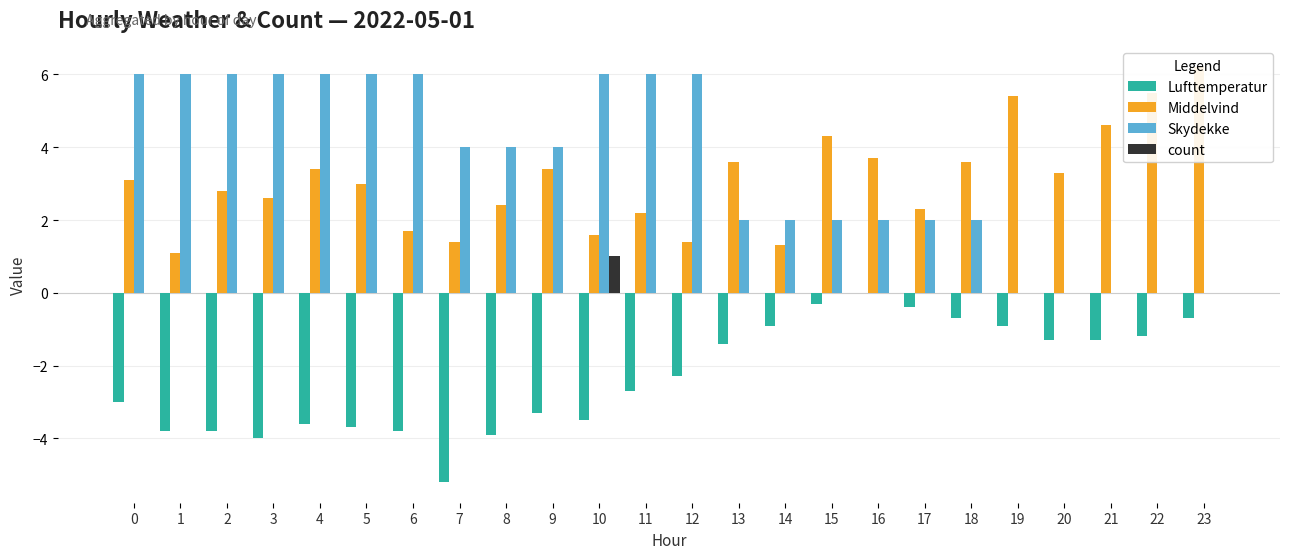

What are all the series names shown in the legend?

Lufttemperatur, Middelvind, Skydekke, count